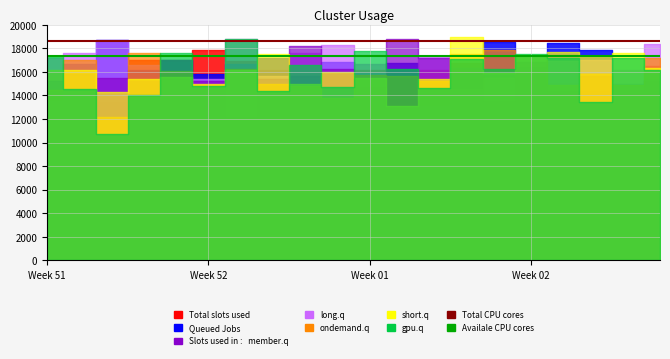

True or false: Total CPU cores has more than 0 interior local peaks.

False